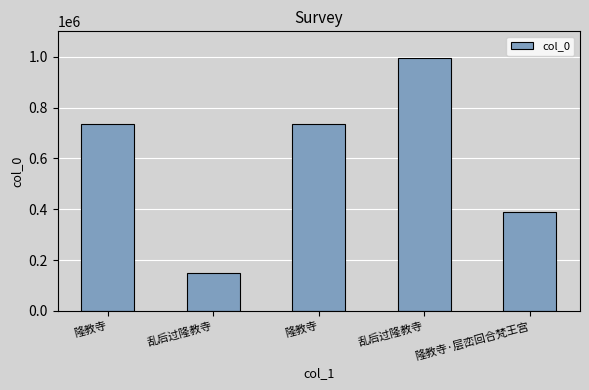

Approximately how many times larger is the value at 乱后过隆教寺 compared to 隆教寺?

1.4